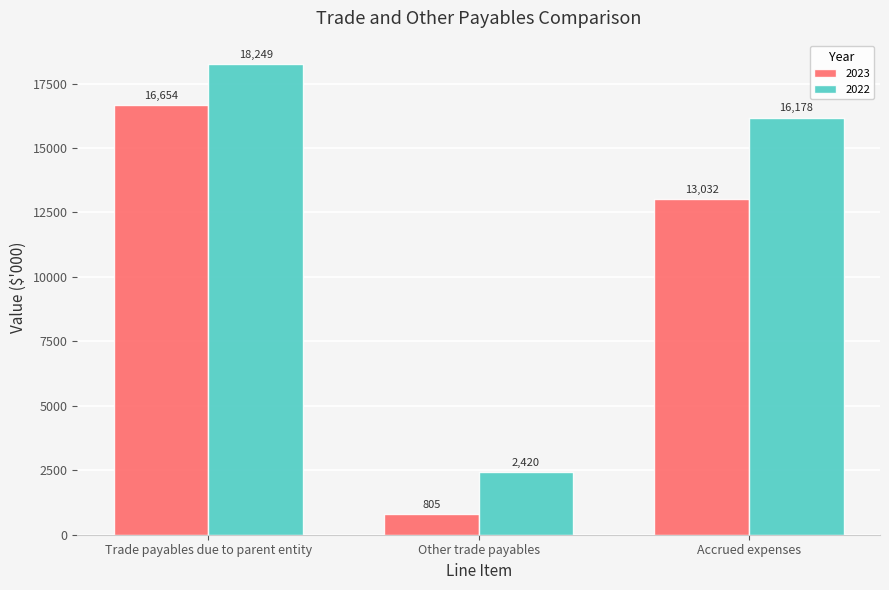

The 2022 series shows 16178 at Accrued expenses. True or false?

True